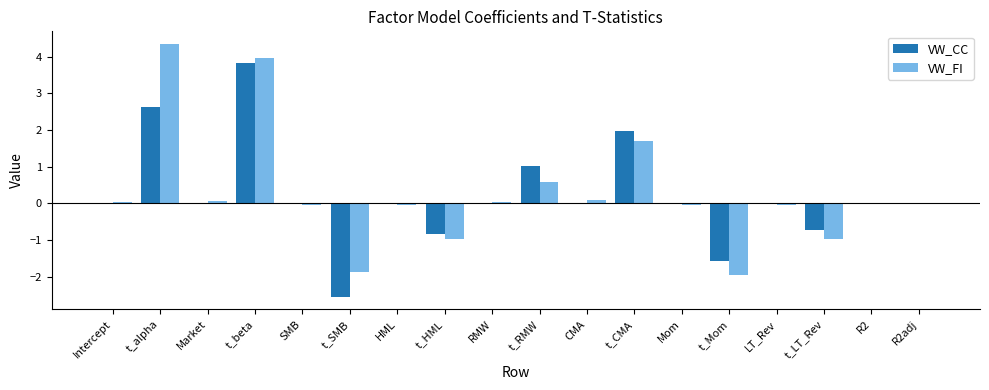

How many categories are shown in the chart?

18